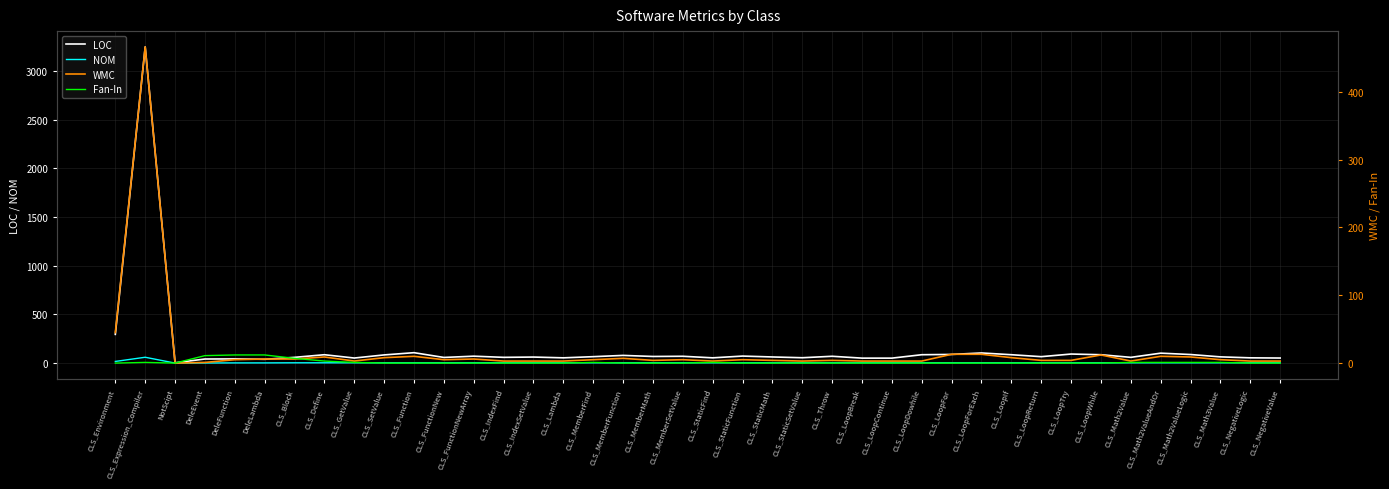

At which category does the chart reach its peak across all series?

CLS_Expression_Compiler